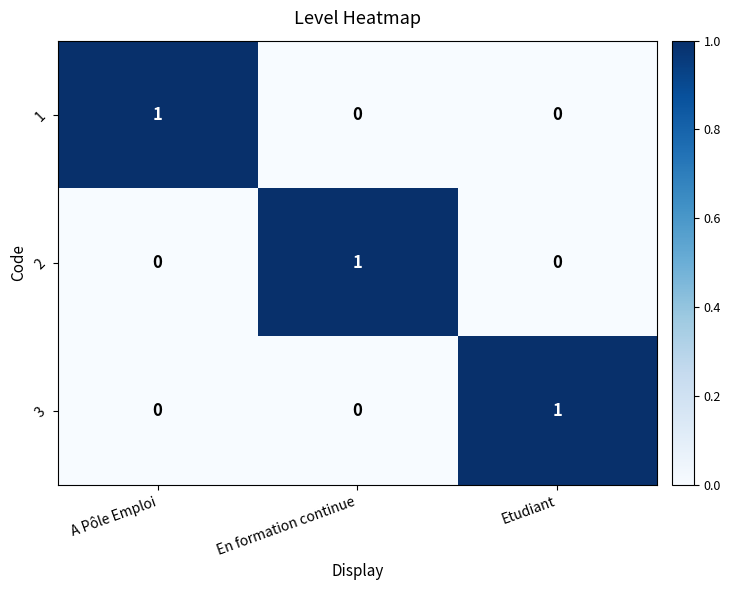

The 2 series shows 1 at En formation continue. True or false?

True